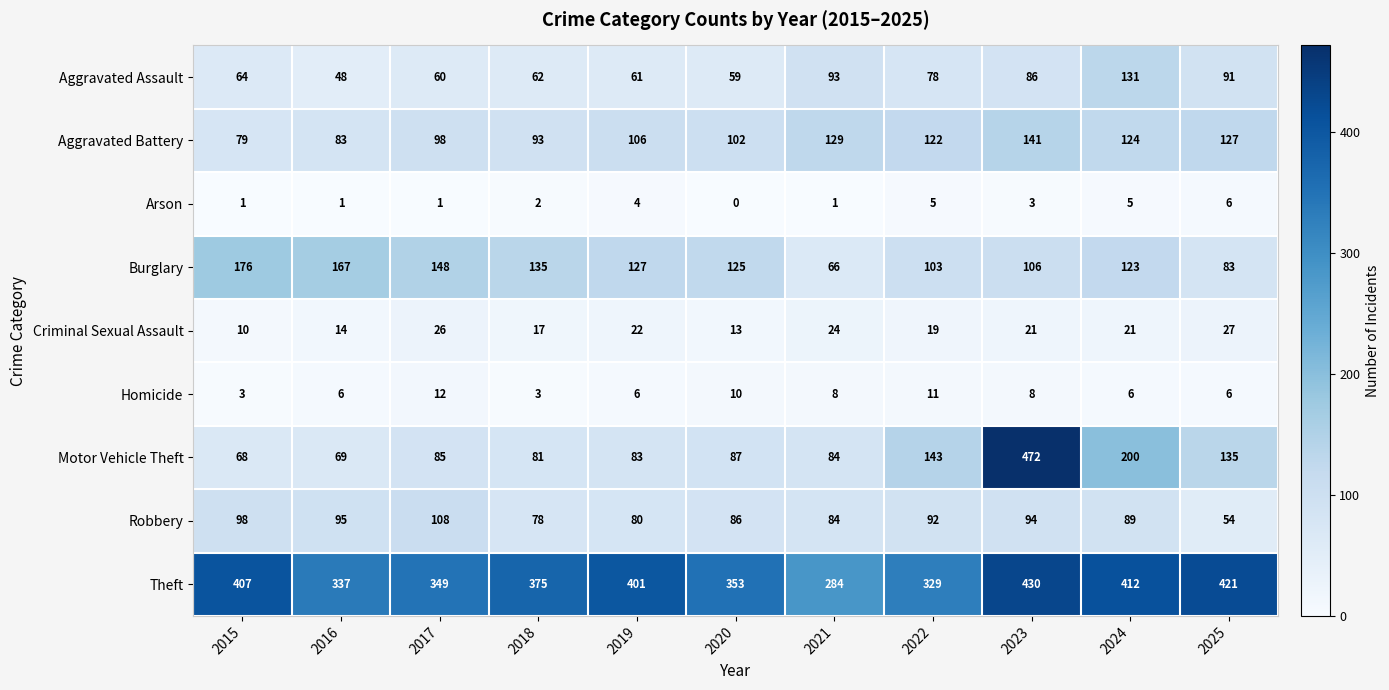

What is the total value across all series at 2020?

835